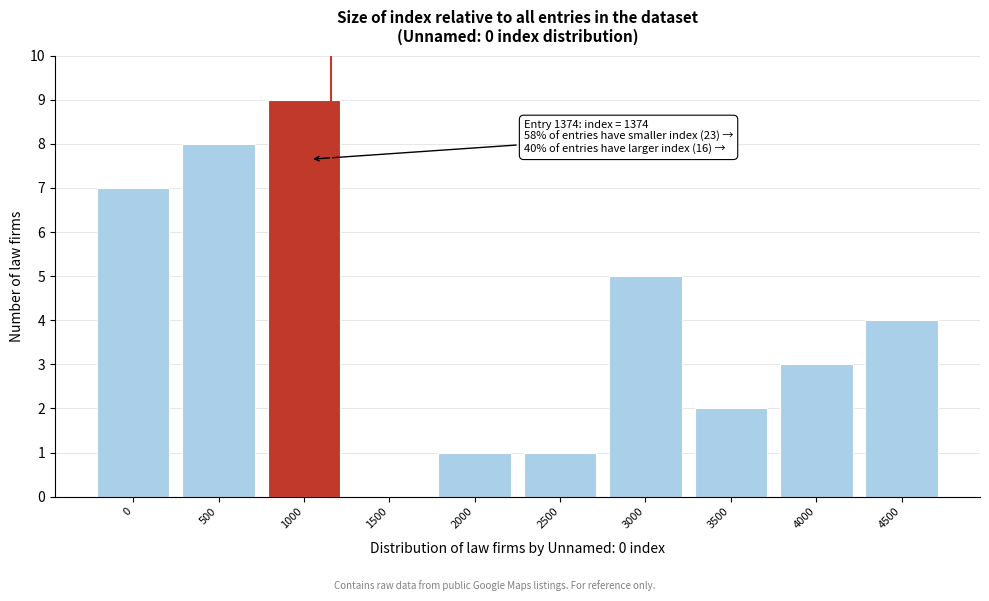

Reading left to right, list all the values displayed in this chart.

0=7	500=8	1000=9	1500=0	2000=1	2500=1	3000=5	3500=2	4000=3	4500=4